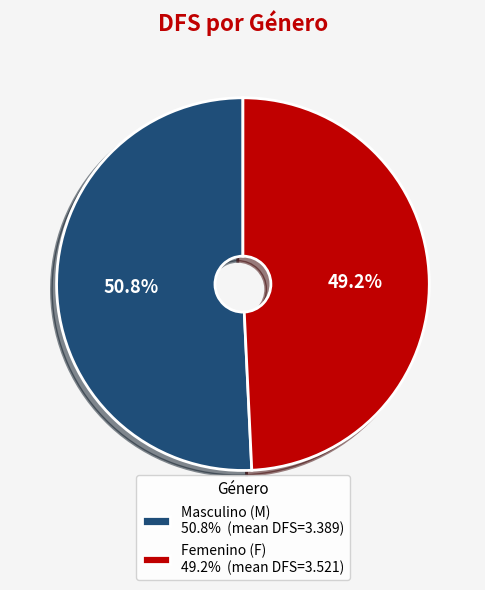

Rank the categories by value from lowest to highest.

Femenino (F) 49.2% (mean DFS=3.521), Masculino (M) 50.8% (mean DFS=3.389)